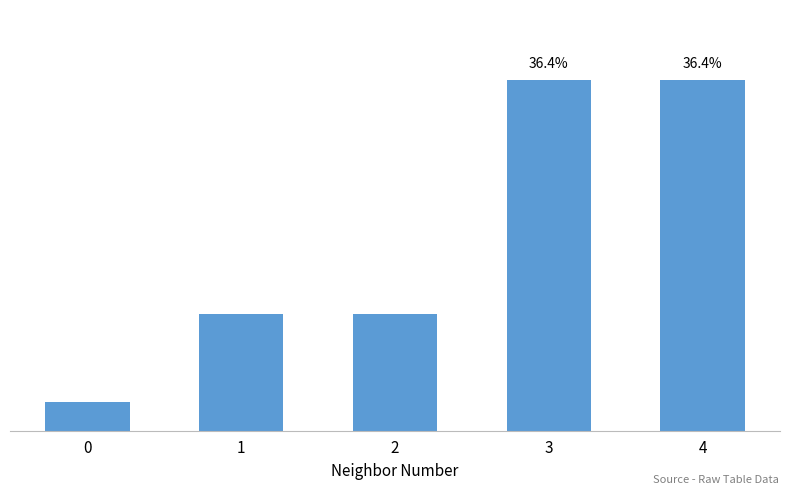

What is the difference between the values at 4 and 1?

8